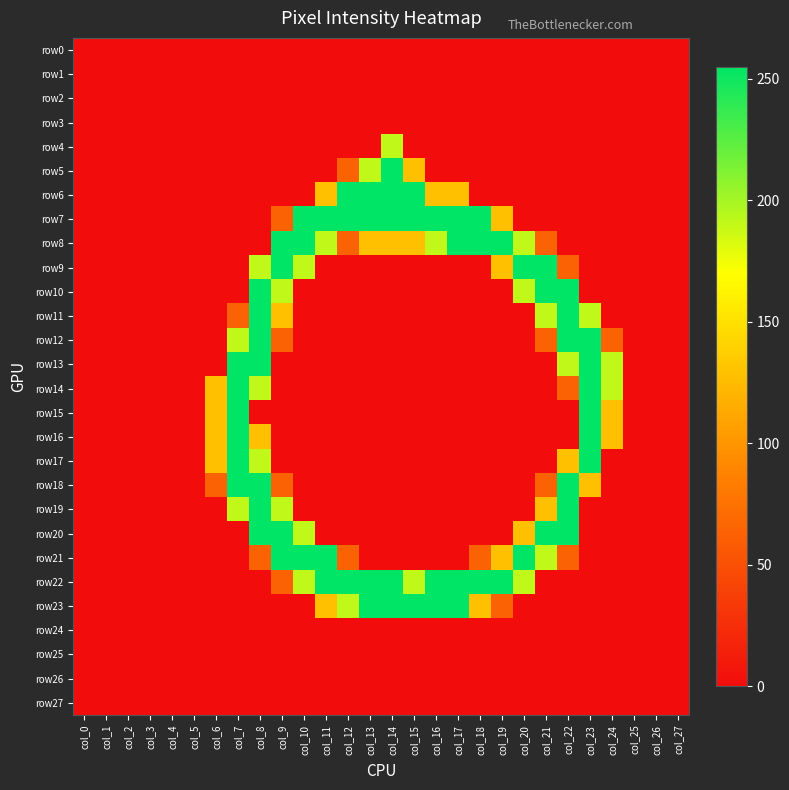

Between col_0 and col_4, which series saw the biggest shift?

row0